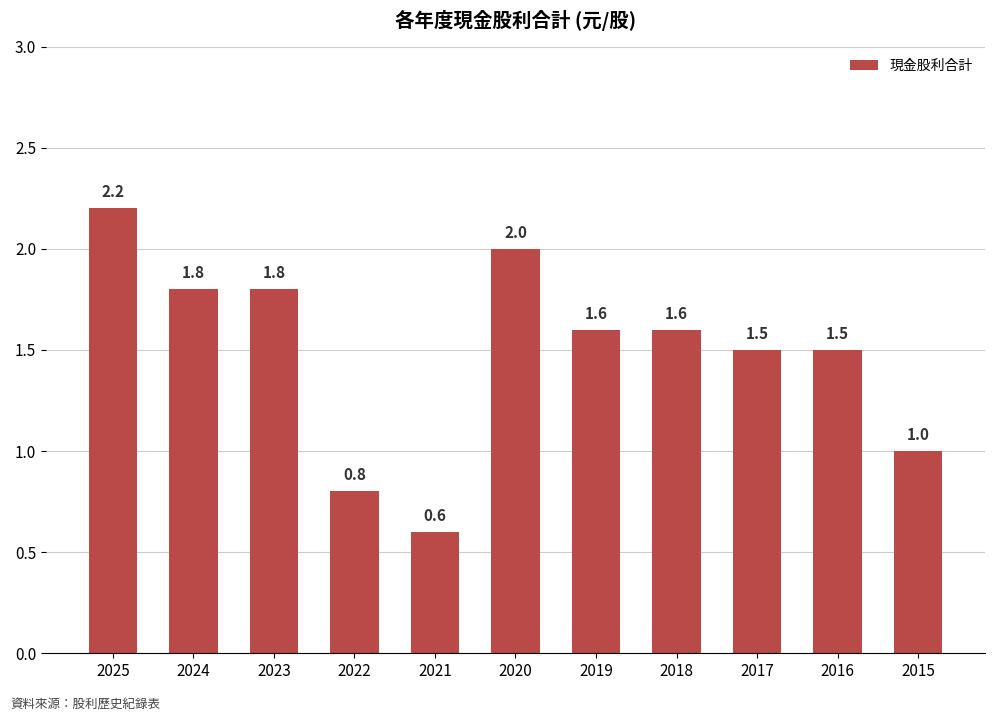

At which category does the chart reach its minimum across all series?

2021